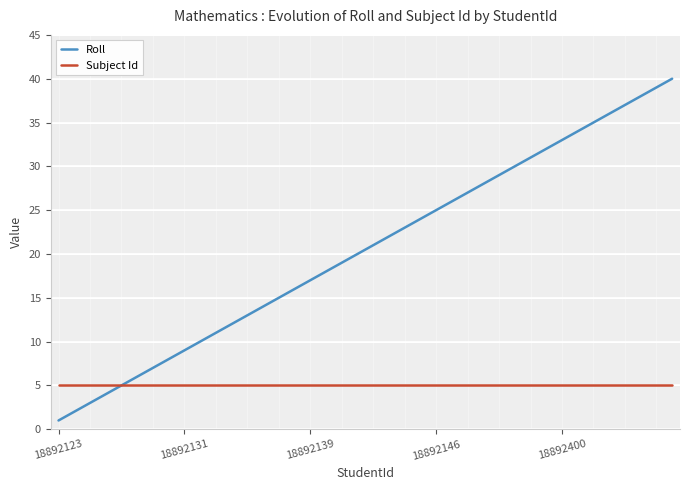

Which series has the largest total across all categories?

Roll